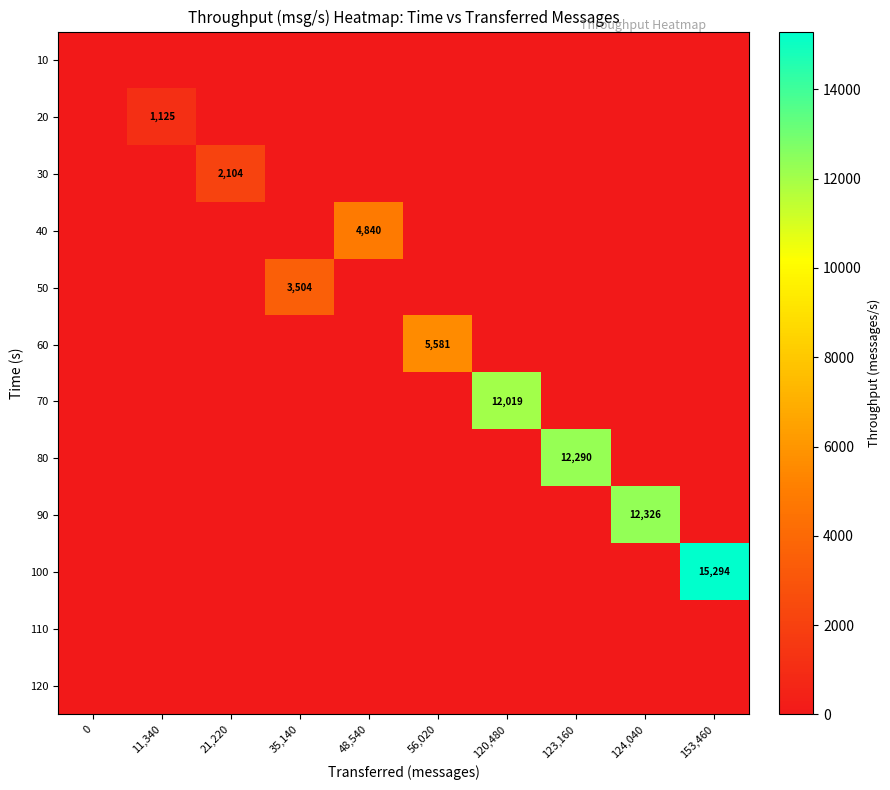

The 30 series shows 2104 at 21,220. True or false?

True